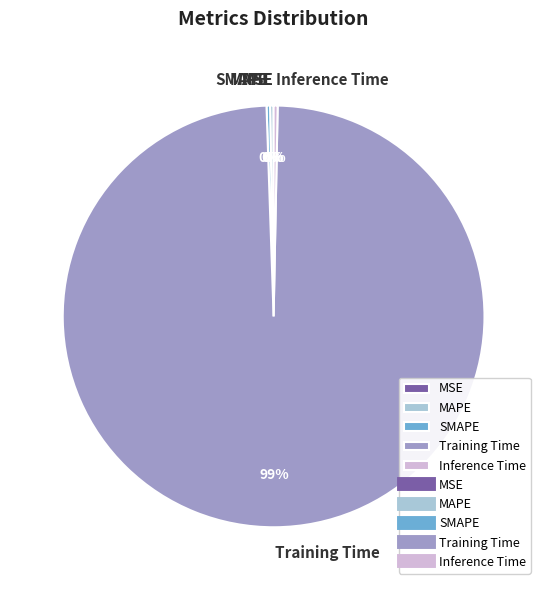

Is there a majority slice in this chart?

Yes